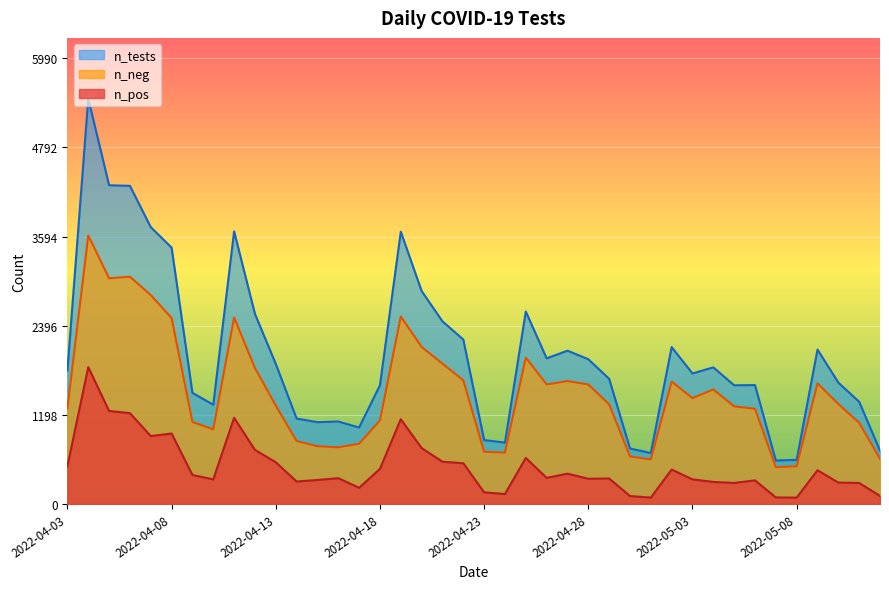

Reading left to right, extract all data points from this chart.

n_neg: 2022-05-12=609	2022-05-11=1091	2022-05-10=1343	2022-05-09=1621	2022-05-08=507	2022-05-07=496	2022-05-06=1280	2022-05-05=1312	2022-05-04=1539	2022-05-03=1423	2022-05-02=1645	2022-05-01=599	2022-04-30=639	2022-04-29=1339	2022-04-28=1606	2022-04-27=1652	2022-04-26=1606	2022-04-25=1967	2022-04-24=691	2022-04-23=702	2022-04-22=1662	2022-04-21=1886	2022-04-20=2110	2022-04-19=2520	2022-04-18=1123	2022-04-17=810	2022-04-16=762	2022-04-15=776	2022-04-14=846	2022-04-13=1322	2022-04-12=1827	2022-04-11=2506	2022-04-10=1003	2022-04-09=1103	2022-04-08=2498	2022-04-07=2807	2022-04-06=3054	2022-04-05=3033	2022-04-04=3607	2022-04-03=1285
n_pos: 2022-05-12=109	2022-05-11=283	2022-05-10=288	2022-05-09=454	2022-05-08=86	2022-05-07=88	2022-05-06=318	2022-05-05=283	2022-05-04=297	2022-05-03=331	2022-05-02=463	2022-05-01=86	2022-04-30=107	2022-04-29=343	2022-04-28=339	2022-04-27=408	2022-04-26=351	2022-04-25=619	2022-04-24=134	2022-04-23=157	2022-04-22=548	2022-04-21=568	2022-04-20=752	2022-04-19=1139	2022-04-18=472	2022-04-17=218	2022-04-16=347	2022-04-15=323	2022-04-14=302	2022-04-13=561	2022-04-12=727	2022-04-11=1158	2022-04-10=331	2022-04-09=390	2022-04-08=947	2022-04-07=913	2022-04-06=1221	2022-04-05=1250	2022-04-04=1839	2022-04-03=510
n_tests: 2022-05-12=718	2022-05-11=1374	2022-05-10=1631	2022-05-09=2075	2022-05-08=593	2022-05-07=584	2022-05-06=1598	2022-05-05=1595	2022-05-04=1836	2022-05-03=1754	2022-05-02=2108	2022-05-01=685	2022-04-30=746	2022-04-29=1682	2022-04-28=1945	2022-04-27=2060	2022-04-26=1957	2022-04-25=2586	2022-04-24=825	2022-04-23=859	2022-04-22=2210	2022-04-21=2454	2022-04-20=2862	2022-04-19=3659	2022-04-18=1595	2022-04-17=1028	2022-04-16=1109	2022-04-15=1099	2022-04-14=1148	2022-04-13=1883	2022-04-12=2554	2022-04-11=3664	2022-04-10=1334	2022-04-09=1493	2022-04-08=3445	2022-04-07=3720	2022-04-06=4275	2022-04-05=4283	2022-04-04=5446	2022-04-03=1795